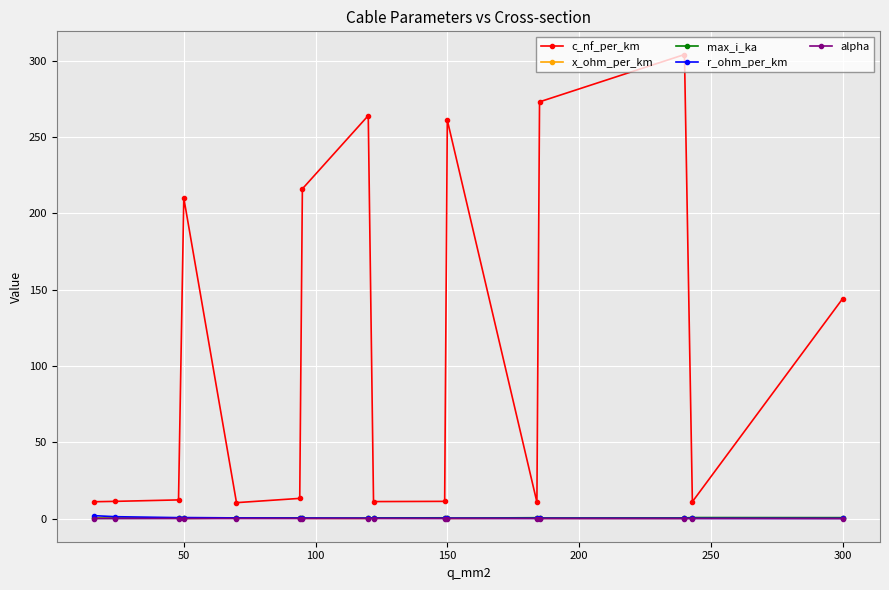

Which series has the largest total across all categories?

c_nf_per_km